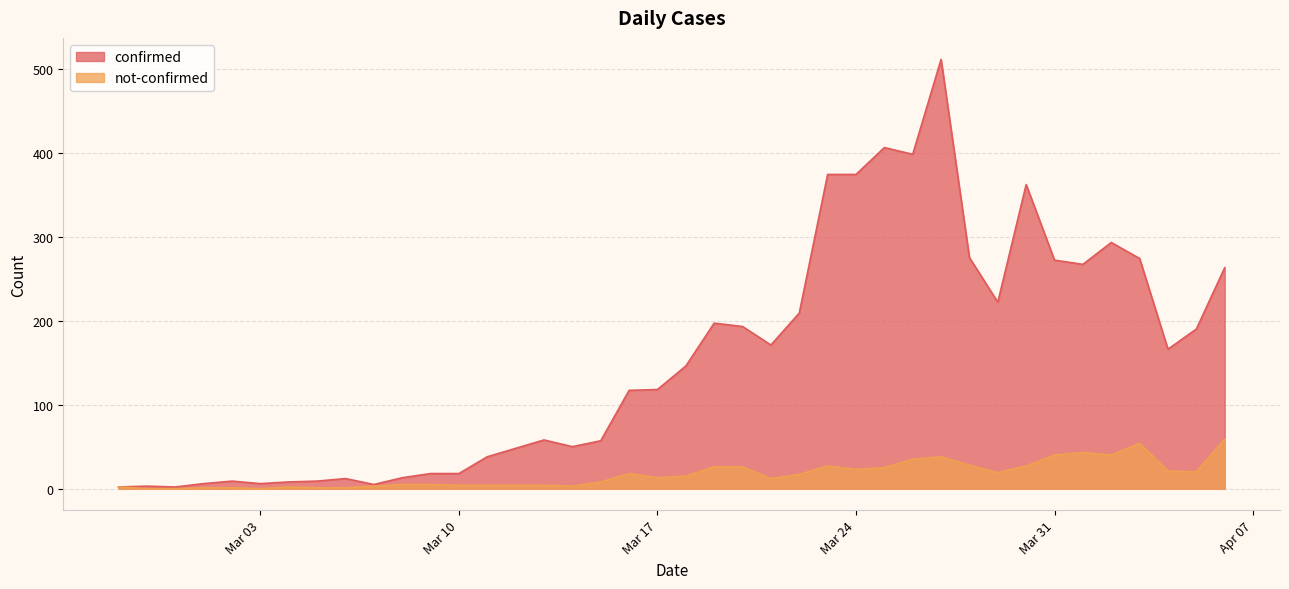

List the series in order of their overall mean, highest first.

confirmed, not-confirmed